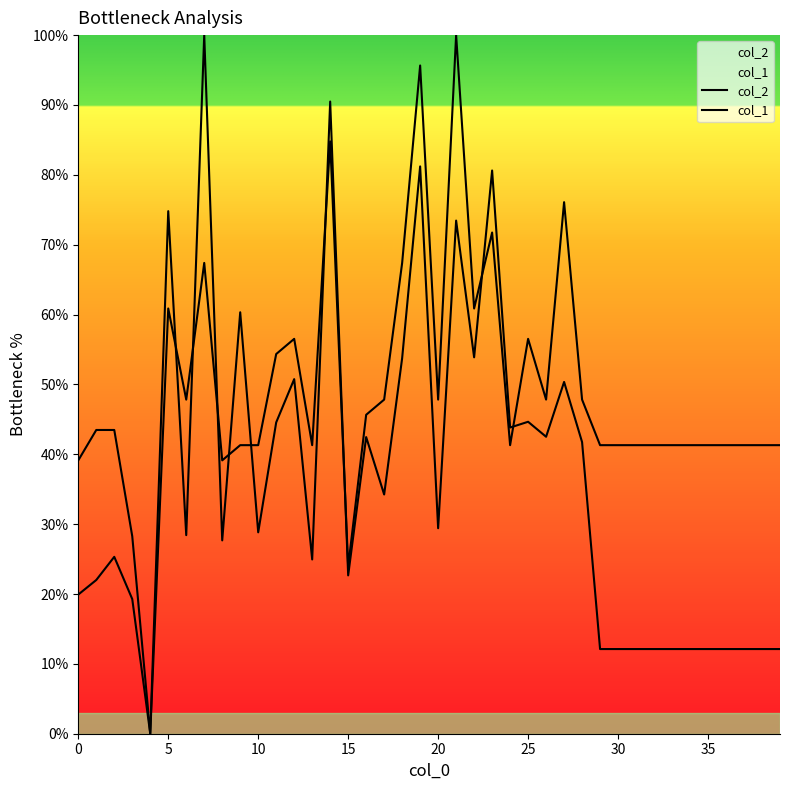

At how many categories does at least one series exceed 26?

38